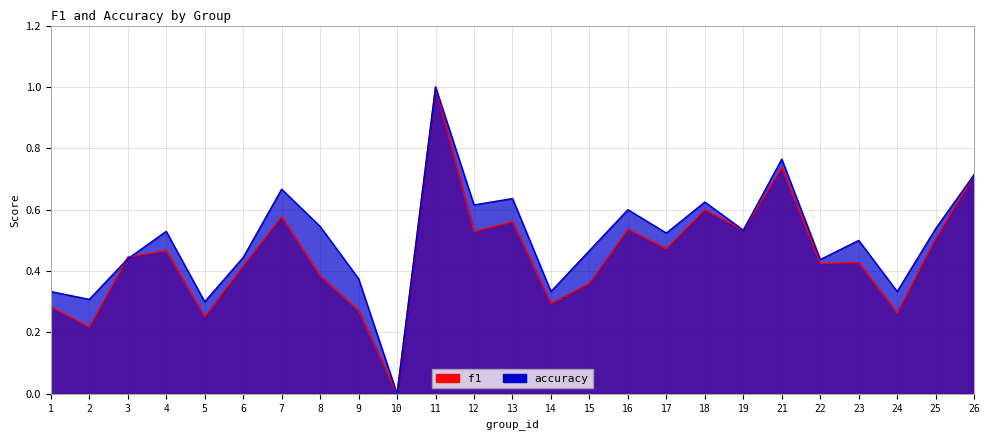

Reading left to right, list all the values displayed in this chart.

f1: 1=0.3	2=0.2	3=0.4	4=0.5	5=0.3	6=0.4	7=0.6	8=0.4	9=0.3	10=0.0	11=1.0	12=0.5	13=0.6	14=0.3	15=0.4	16=0.5	17=0.5	18=0.6	19=0.5	21=0.7	22=0.4	23=0.4	24=0.3	25=0.5	26=0.7
accuracy: 1=0.3	2=0.3	3=0.4	4=0.5	5=0.3	6=0.4	7=0.7	8=0.5	9=0.4	10=0.0	11=1.0	12=0.6	13=0.6	14=0.3	15=0.5	16=0.6	17=0.5	18=0.6	19=0.5	21=0.8	22=0.4	23=0.5	24=0.3	25=0.5	26=0.7